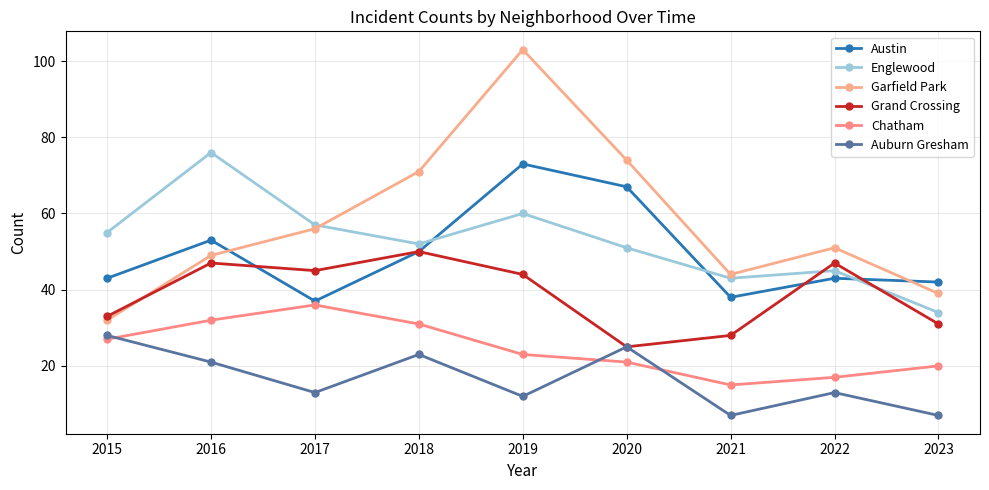

What is the average value of the Chatham series?

25